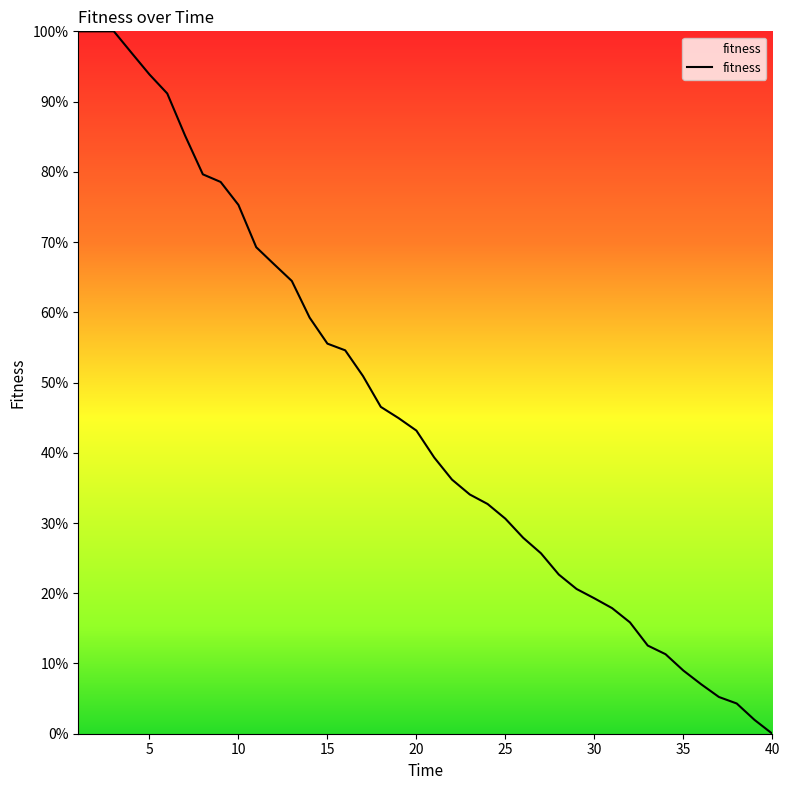

What is the greatest value displayed?

100.0